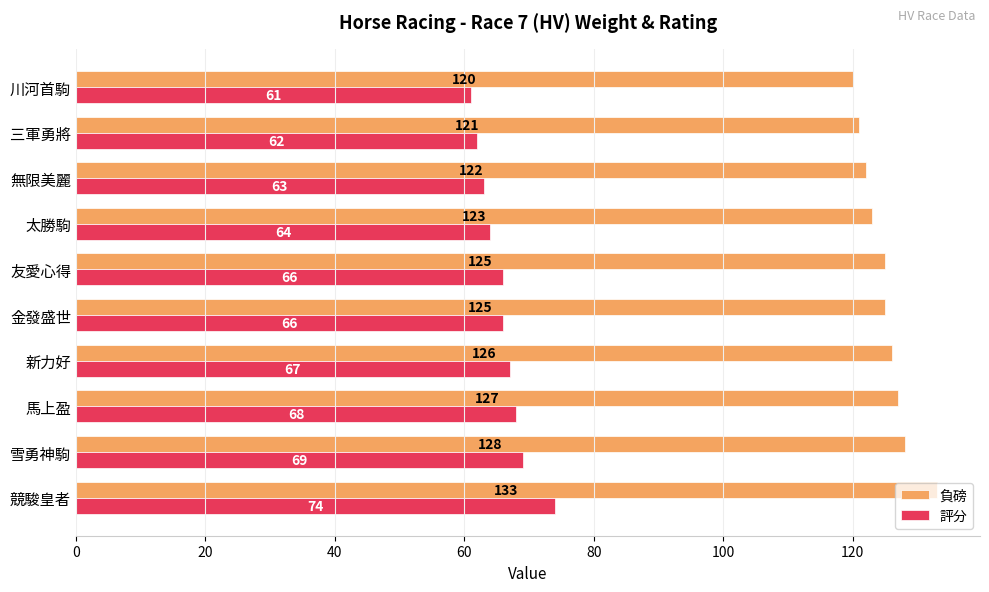

Rank the series by their average value, from highest to lowest.

負磅, 評分